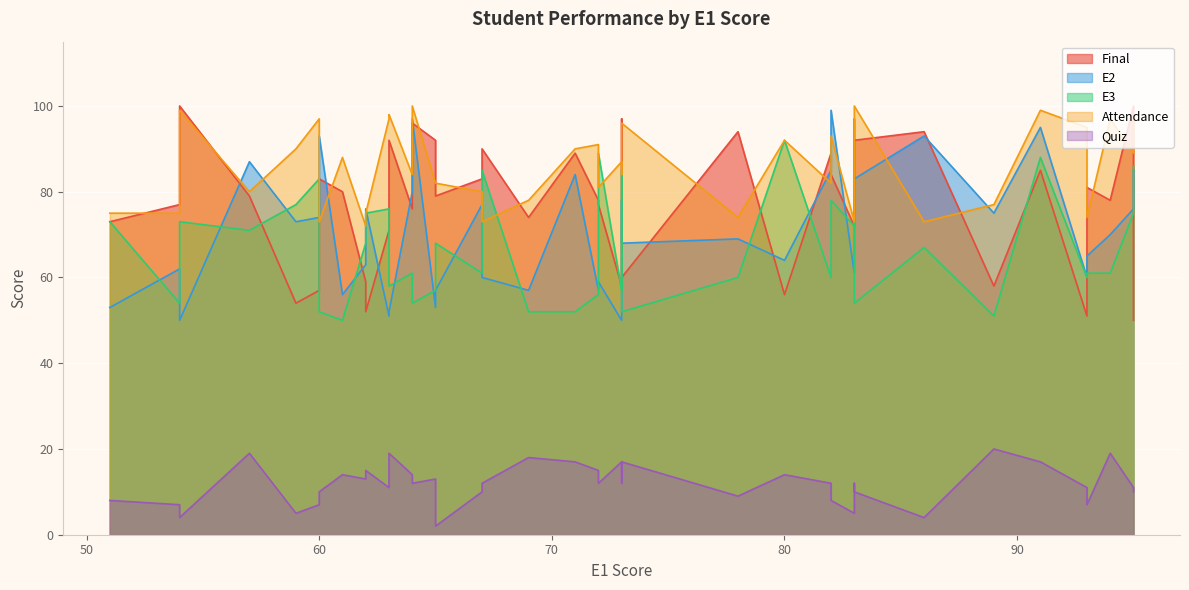

True or false: Attendance and Quiz intersect in this chart.

False